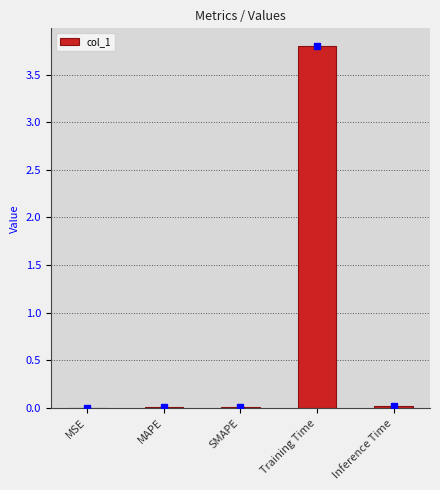

True or false: the data shows 0.0 at SMAPE.

True